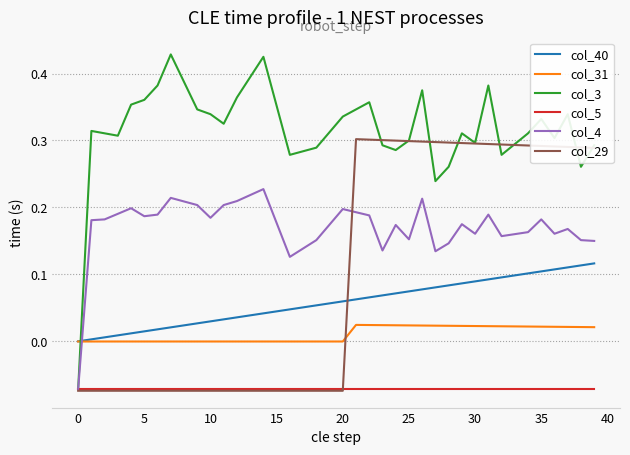

Which series has the widest spread of values?

col_3